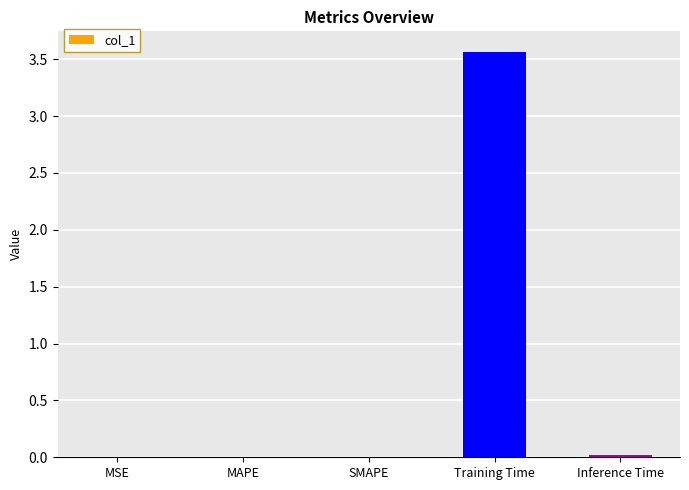

What is the maximum value shown in the chart?

3.6